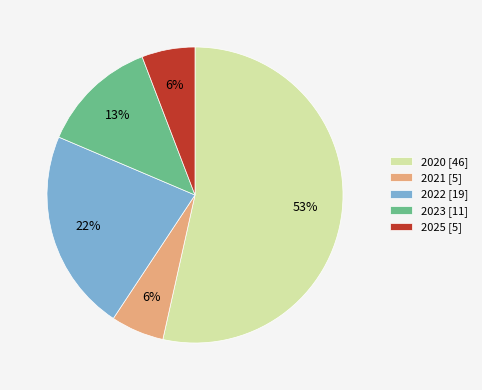

Do 2021 [5] and 2020 [46] together represent more than half of the pie?

Yes